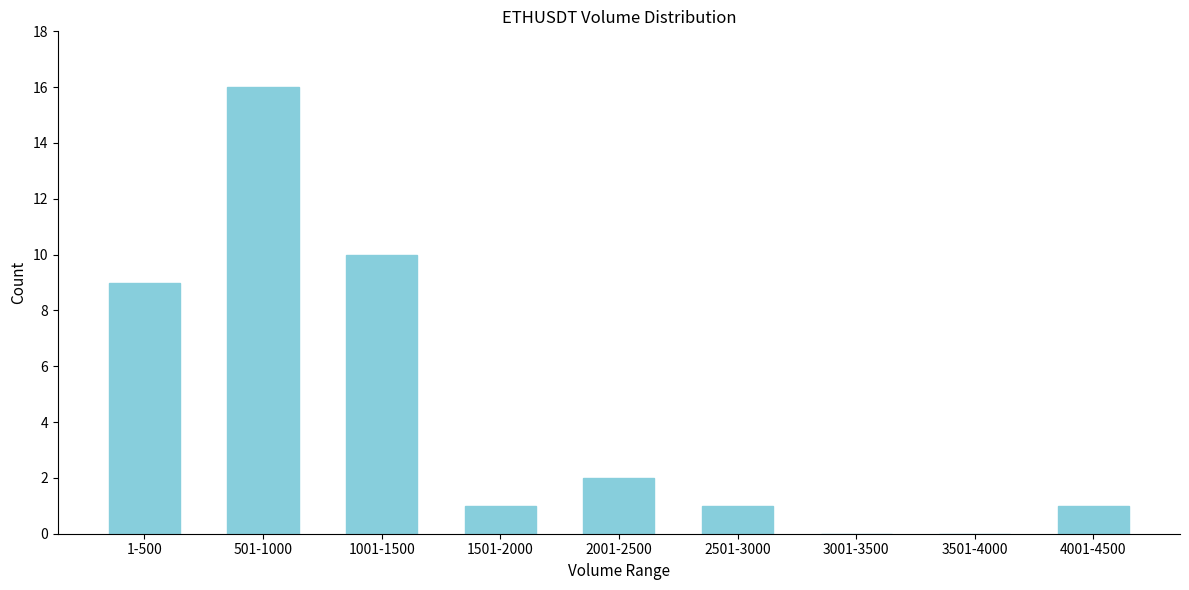

Reading right to left, list all the values displayed in this chart.

4001-4500=1	3501-4000=0	3001-3500=0	2501-3000=1	2001-2500=2	1501-2000=1	1001-1500=10	501-1000=16	1-500=9